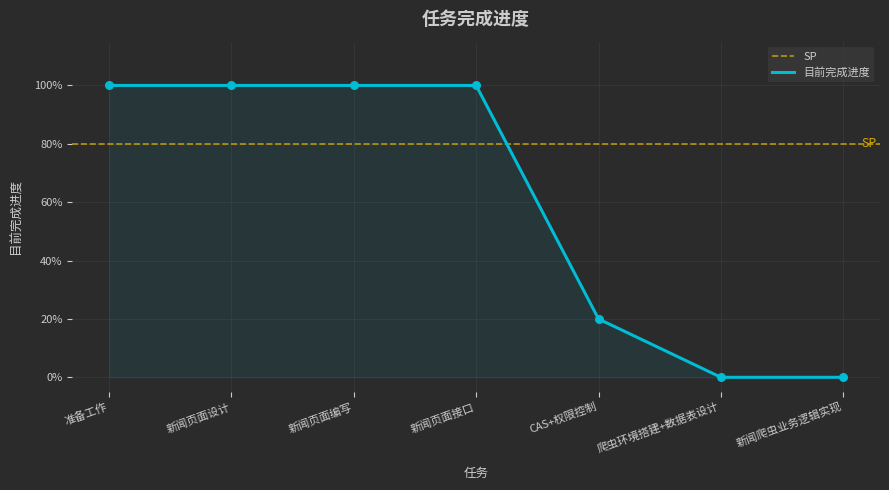

What is the change in value from 准备工作 to CAS+权限控制?

-0.8